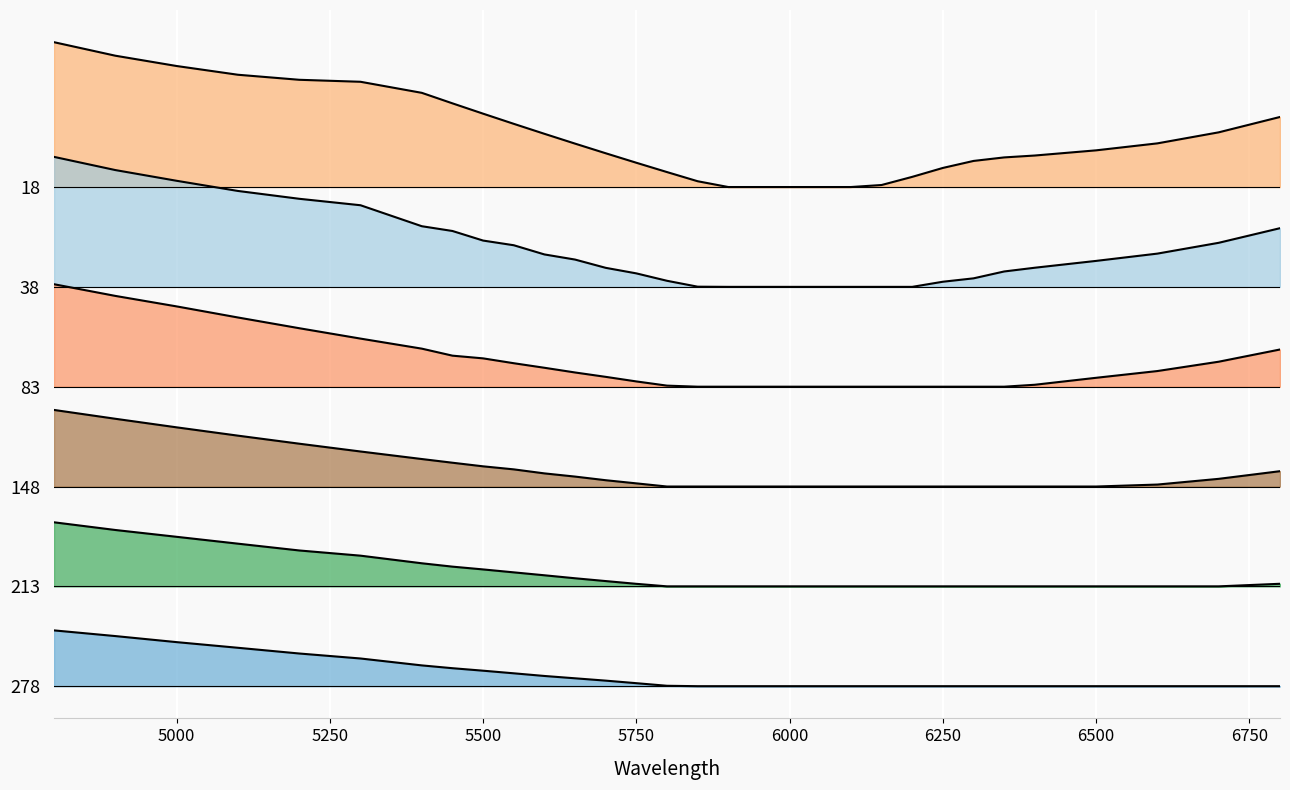

At how many categories does at least one series exceed 0?

31